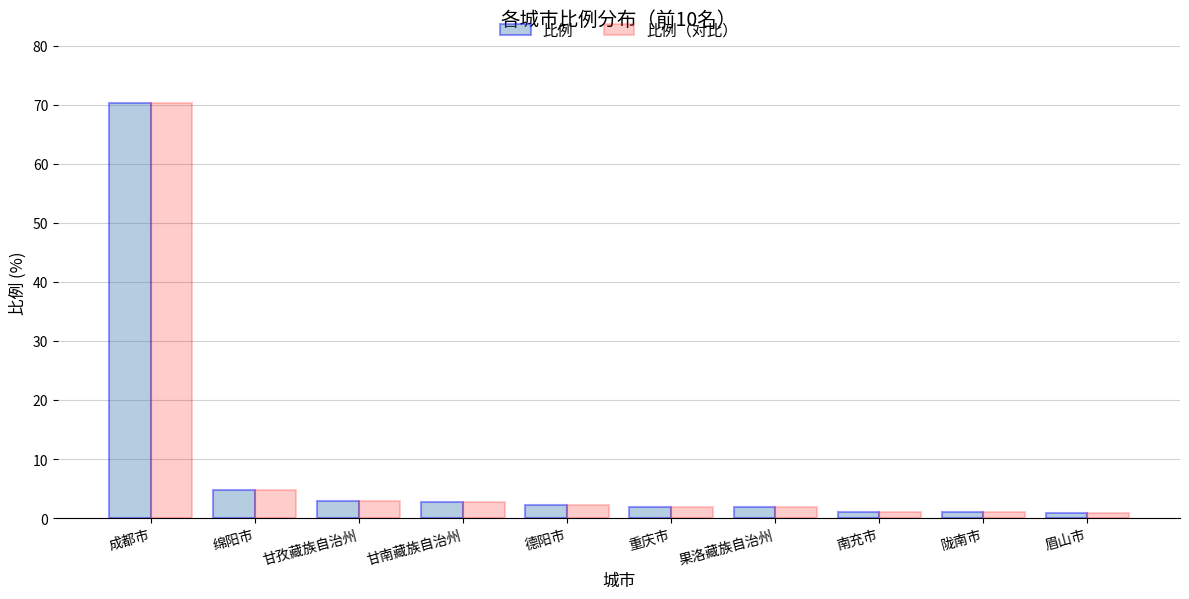

What is the difference between the maximum and minimum values in the 比例（对比） series?

69.4